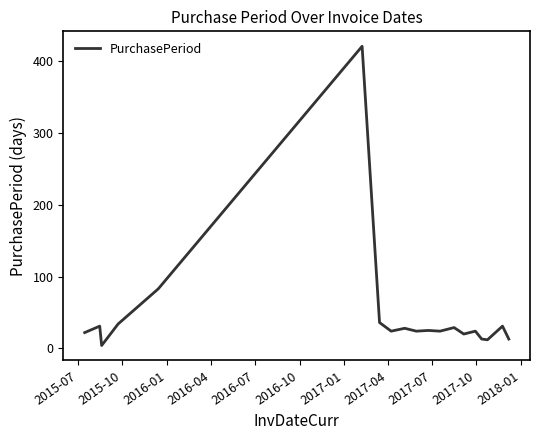

What is the difference between the maximum and minimum values?

417